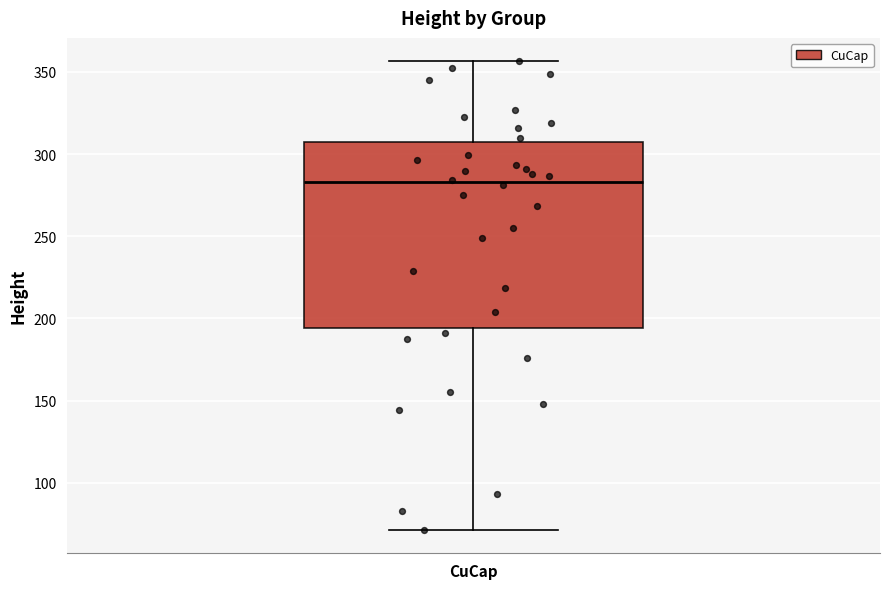

Where is the upper edge of the box for CuCap on the y-axis? The values are not printed on the chart, so give them approximately, as read against the axis.

305